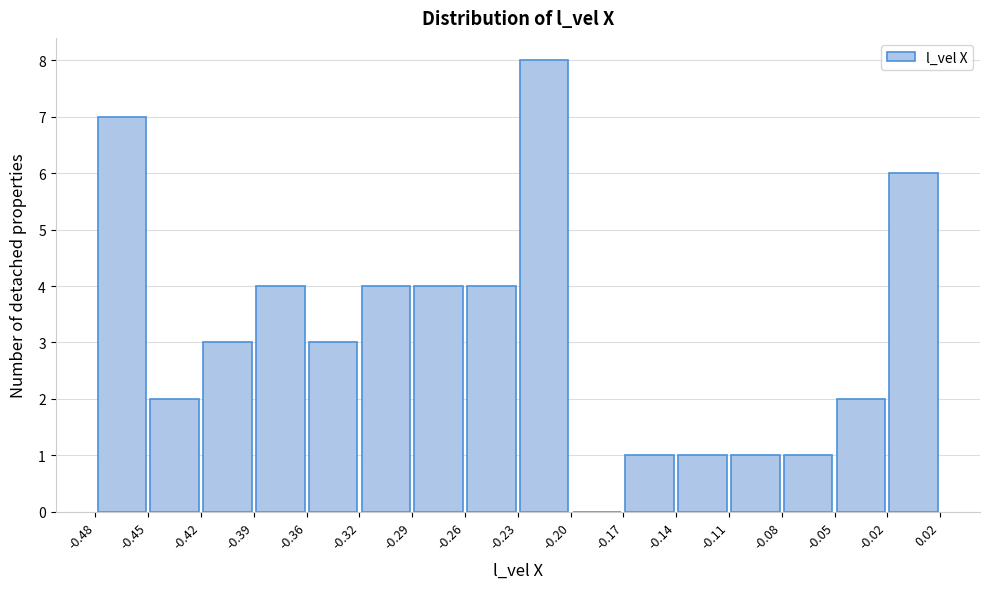

Reading left to right, transcribe this chart: for each bar, give the range it covers on the x-axis and its height. The values are not printed on the chart, so give them approximately, as read against the axis.

-0.48 to -0.45: 7
-0.45 to -0.42: 2
-0.42 to -0.39: 3
-0.39 to -0.36: 4
-0.36 to -0.32: 3
-0.32 to -0.29: 4
-0.29 to -0.26: 4
-0.26 to -0.23: 4
-0.23 to -0.20: 8
-0.20 to -0.17: 0
-0.17 to -0.14: 1
-0.14 to -0.11: 1
-0.11 to -0.08: 1
-0.08 to -0.05: 1
-0.05 to -0.02: 2
-0.02 to 0.02: 6